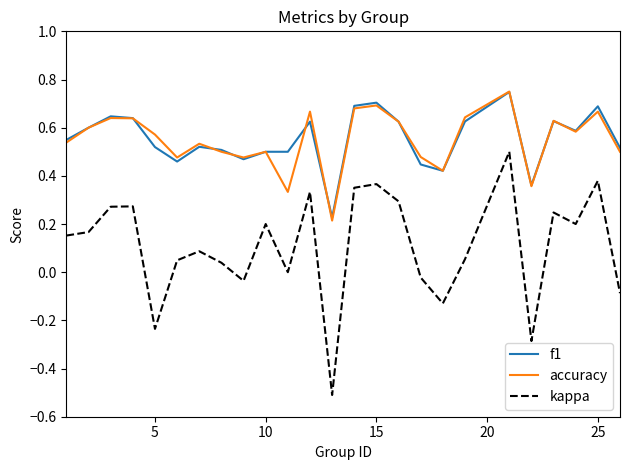

True or false: accuracy and kappa intersect in this chart.

False